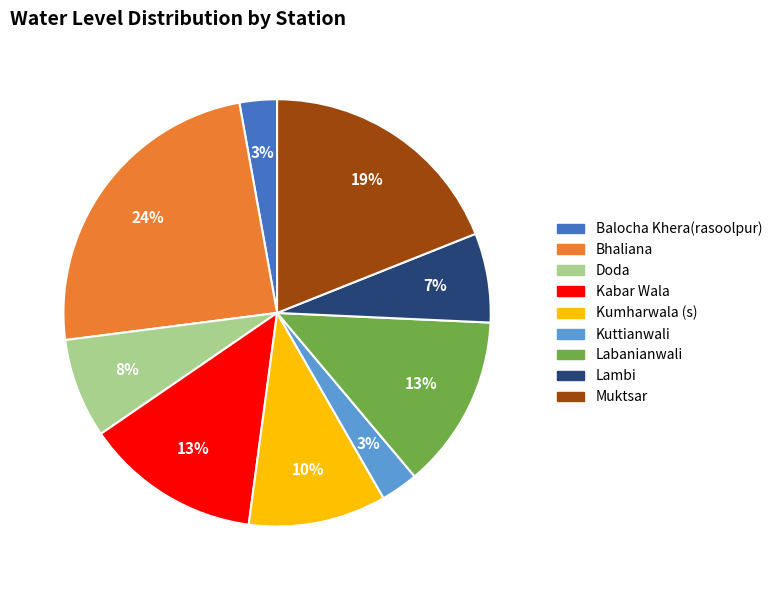

Which slice is the largest?

Bhaliana